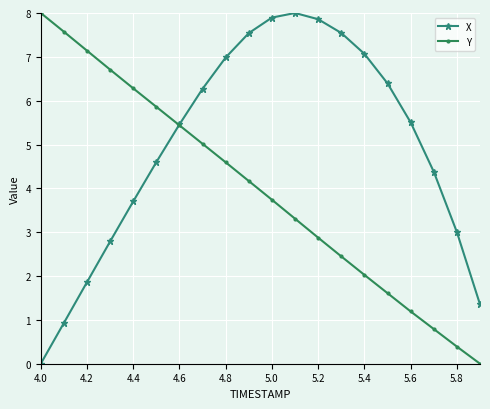

What are all the series names shown in the legend?

X, Y